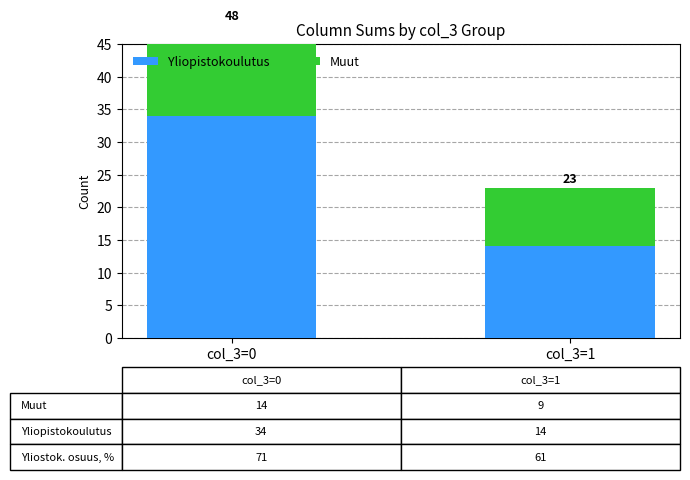

Which series has the widest spread of values?

Yliopistokoulutus